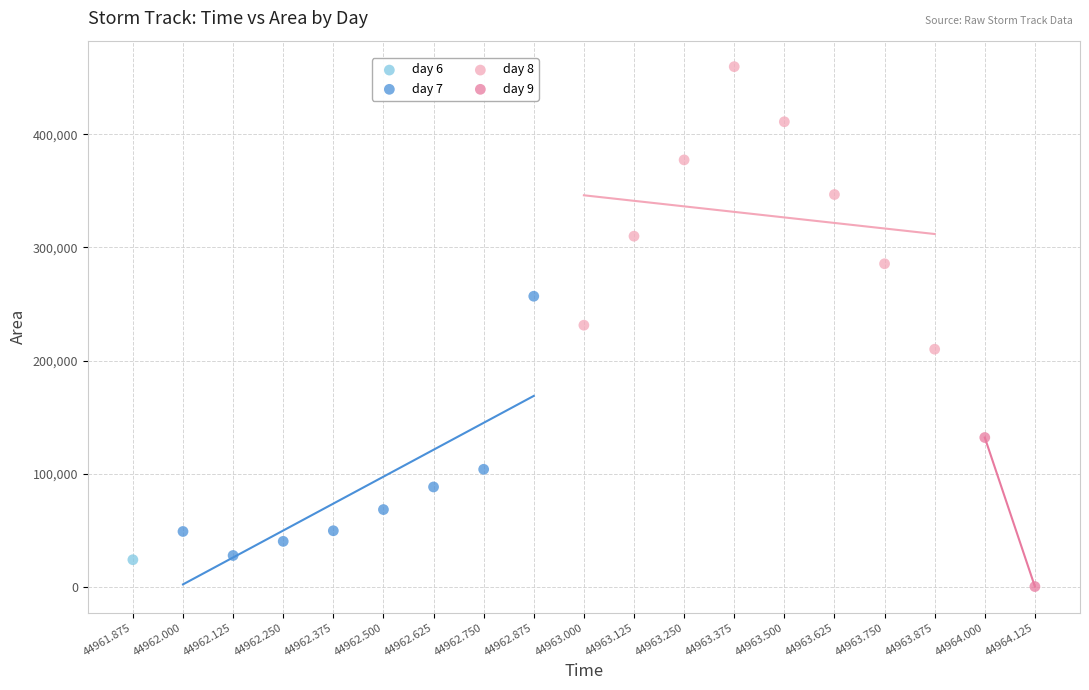

What are all the series names shown in the legend?

day 6, day 7, day 8, day 9